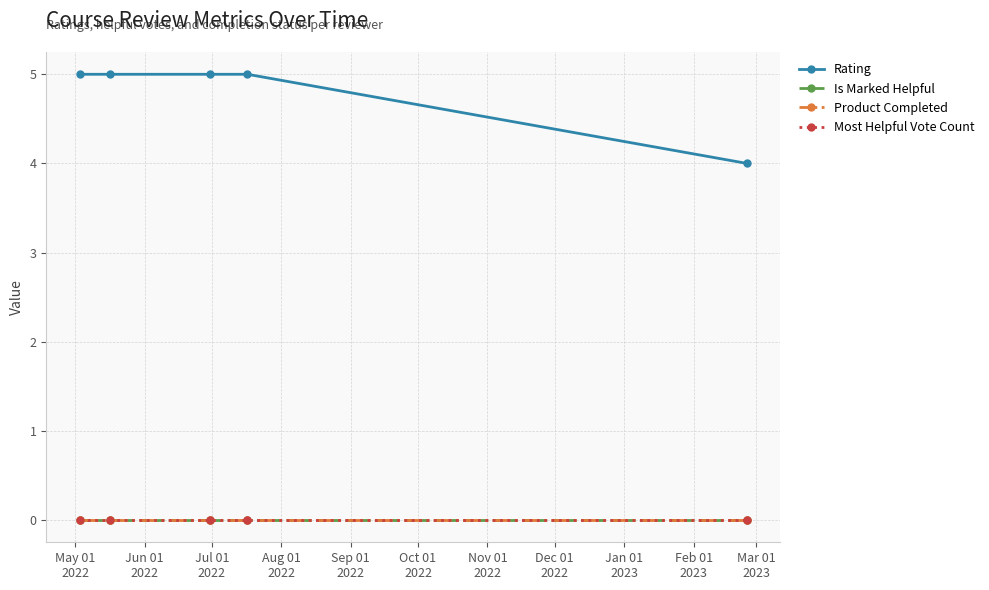

At which category does the chart reach its minimum across all series?

May 01
2022